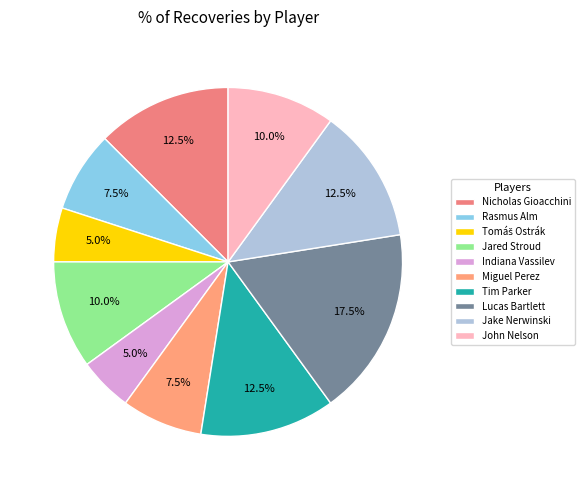

How many segments does this pie chart have?

10